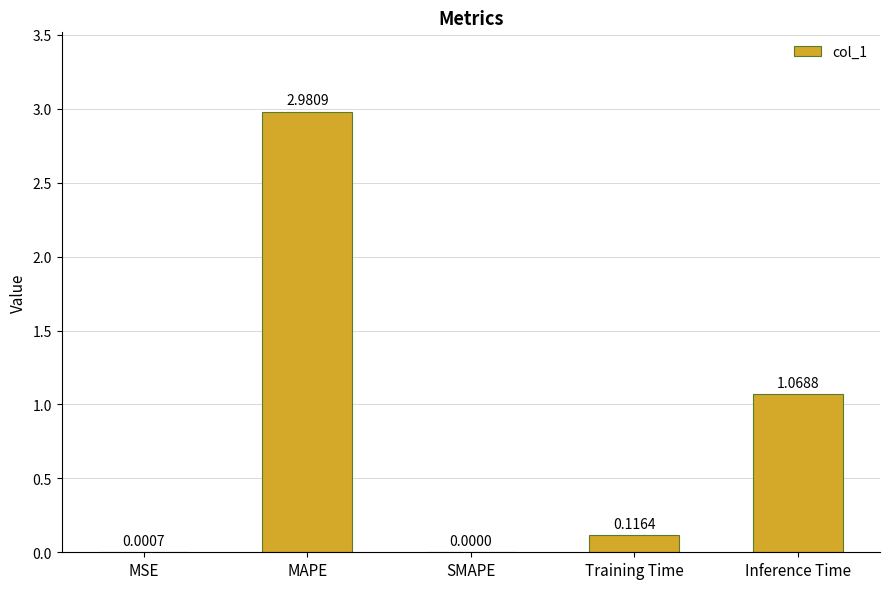

Which category has the highest value across all series?

MAPE